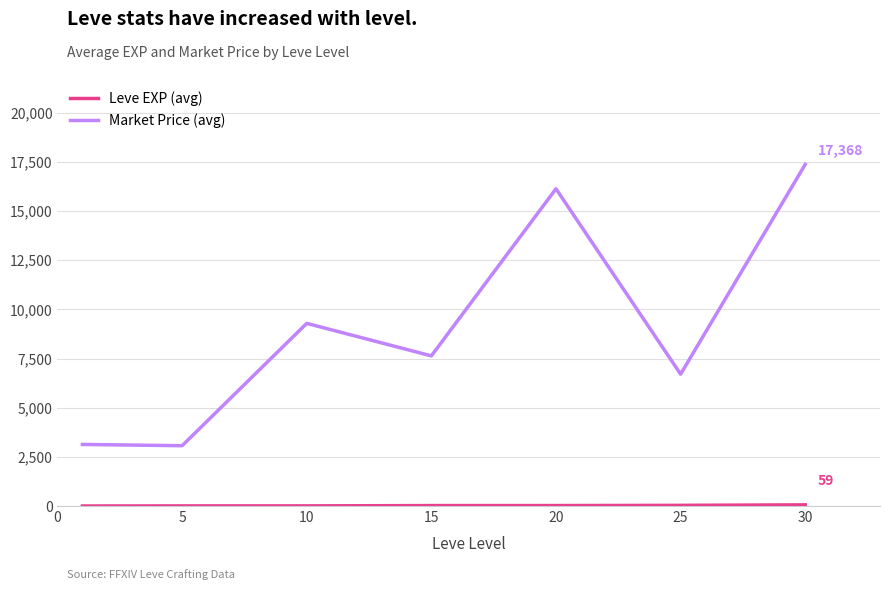

Which series has the largest total across all categories?

Market Price (avg)